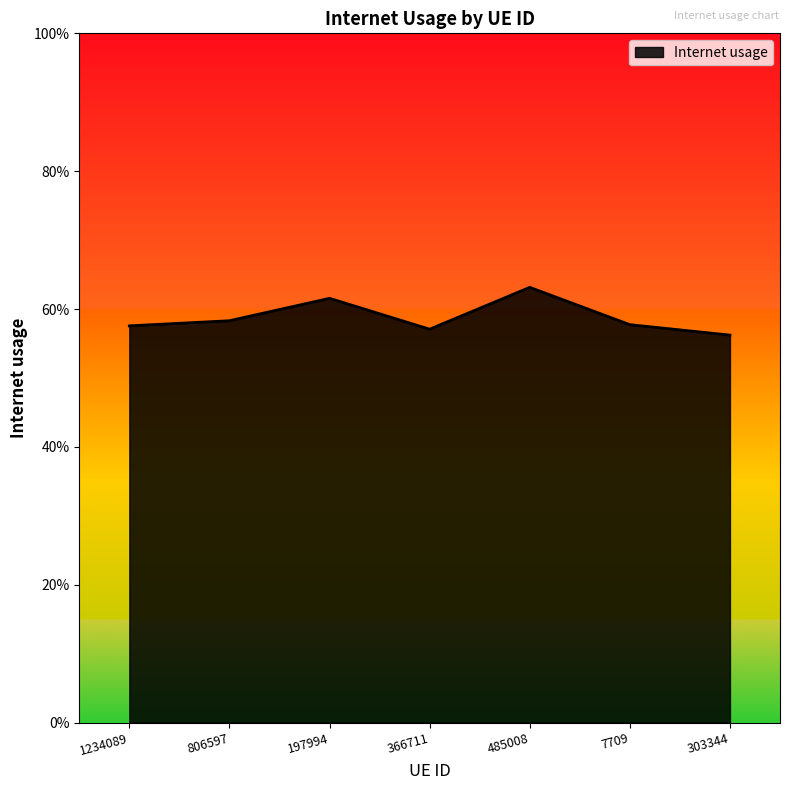

What is the smallest value displayed?

0.6